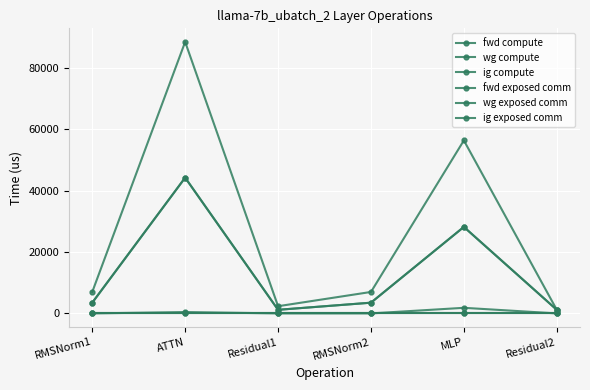

Does the chart have visible grid lines?

Yes